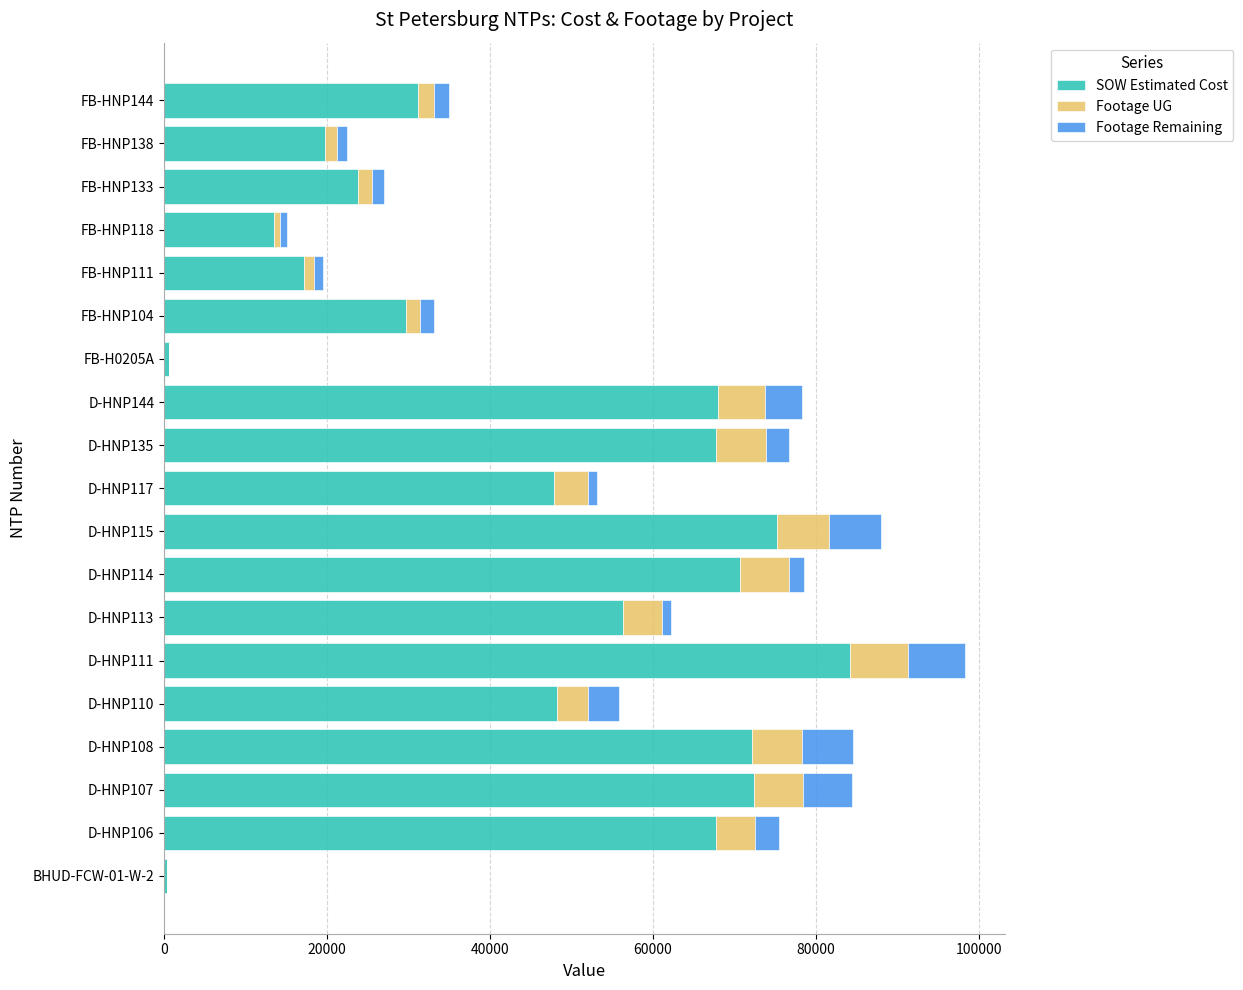

At which category is the sum across all series the highest?

D-HNP111